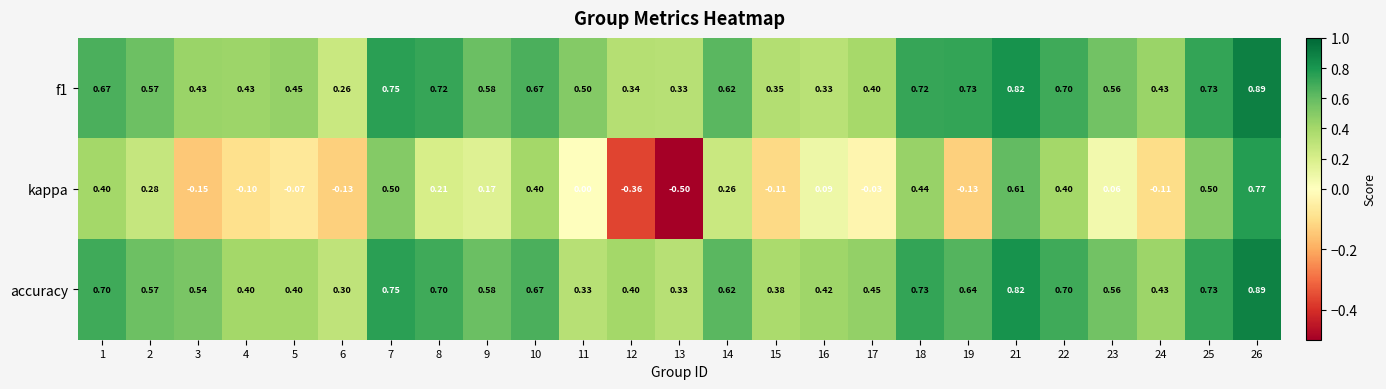

Is the value of kappa at 5 greater than the value of f1 at 11?

No